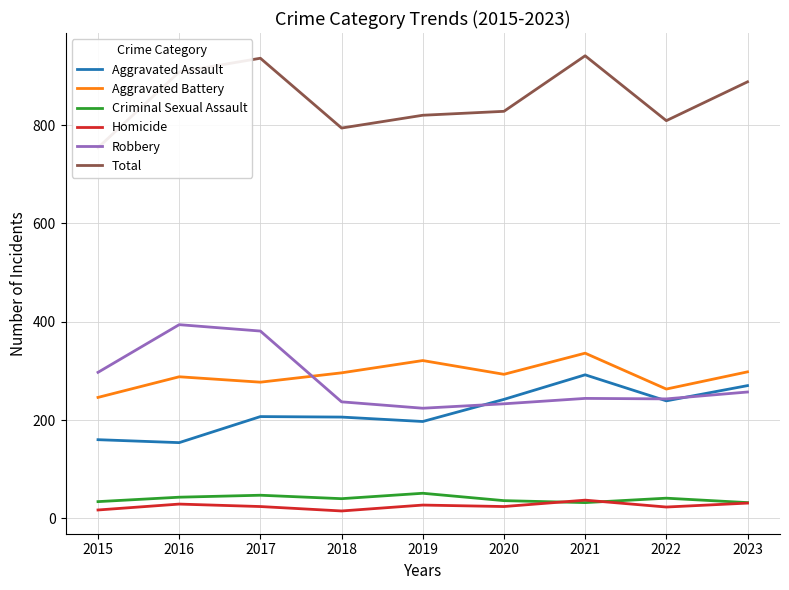

In Total, how many points are higher than both neighbors (excluding endpoints)?

2